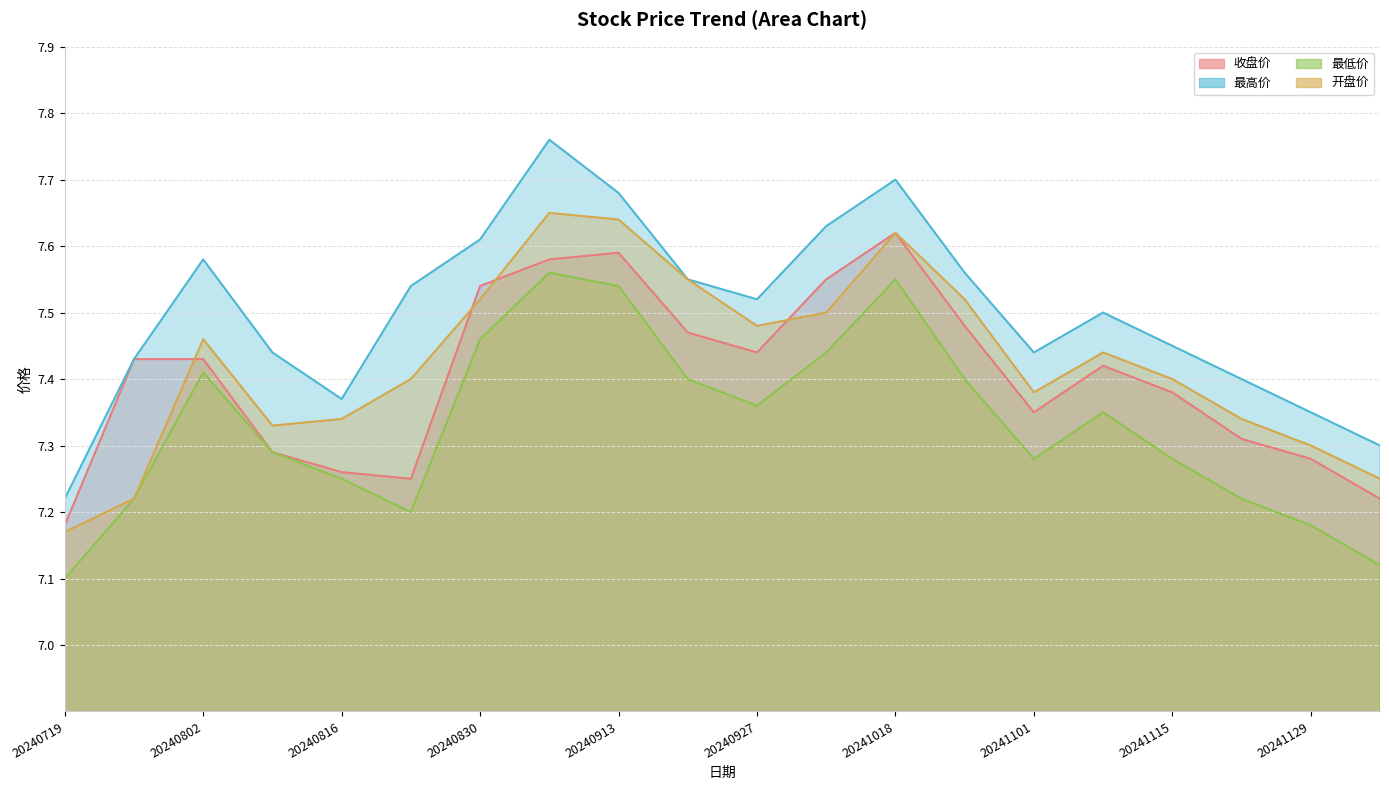

Reading left to right, extract all data points from this chart.

收盘价: 20240719=7.2	20240726=7.4	20240802=7.4	20240809=7.3	20240816=7.3	20240823=7.2	20240830=7.5	20240906=7.6	20240913=7.6	20240920=7.5	20240927=7.4	20241011=7.5	20241018=7.6	20241025=7.5	20241101=7.3	20241108=7.4	20241115=7.4	20241122=7.3	20241129=7.3	20241206=7.2
最高价: 20240719=7.2	20240726=7.4	20240802=7.6	20240809=7.4	20240816=7.4	20240823=7.5	20240830=7.6	20240906=7.8	20240913=7.7	20240920=7.5	20240927=7.5	20241011=7.6	20241018=7.7	20241025=7.6	20241101=7.4	20241108=7.5	20241115=7.5	20241122=7.4	20241129=7.3	20241206=7.3
最低价: 20240719=7.1	20240726=7.2	20240802=7.4	20240809=7.3	20240816=7.2	20240823=7.2	20240830=7.5	20240906=7.6	20240913=7.5	20240920=7.4	20240927=7.4	20241011=7.4	20241018=7.5	20241025=7.4	20241101=7.3	20241108=7.3	20241115=7.3	20241122=7.2	20241129=7.2	20241206=7.1
开盘价: 20240719=7.2	20240726=7.2	20240802=7.5	20240809=7.3	20240816=7.3	20240823=7.4	20240830=7.5	20240906=7.7	20240913=7.6	20240920=7.5	20240927=7.5	20241011=7.5	20241018=7.6	20241025=7.5	20241101=7.4	20241108=7.4	20241115=7.4	20241122=7.3	20241129=7.3	20241206=7.2